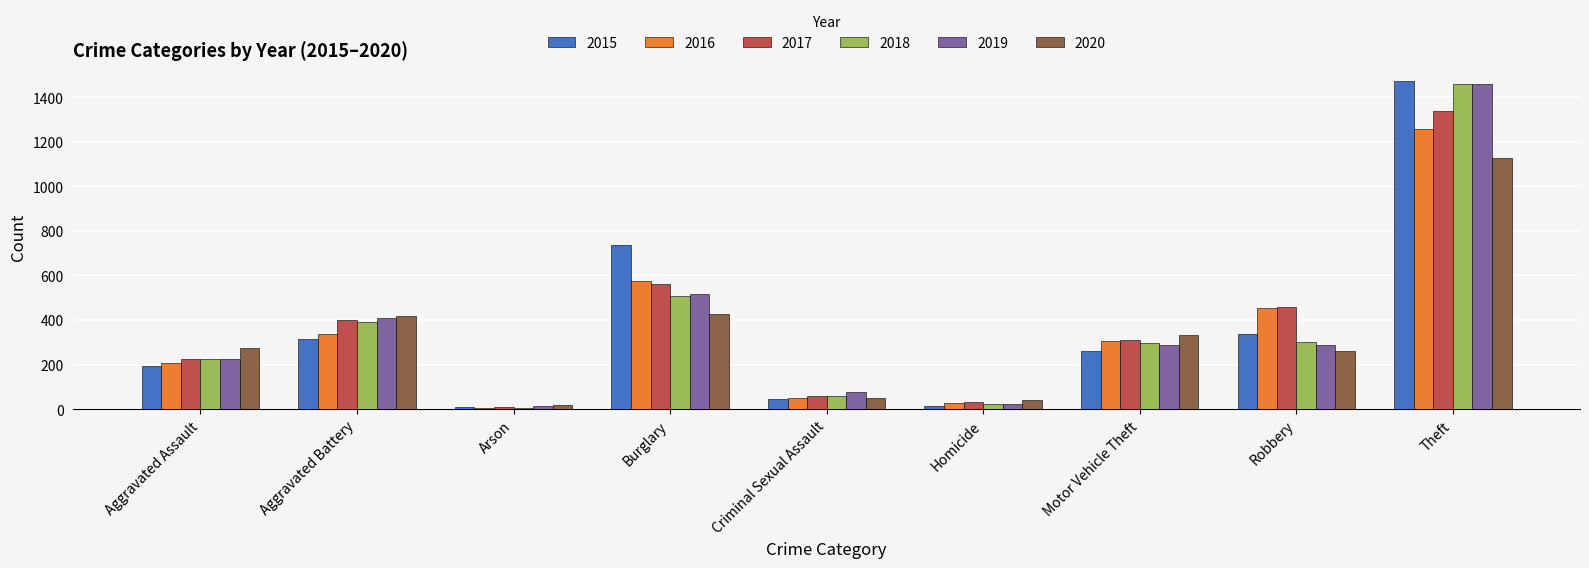

How many data points does each series have?

9